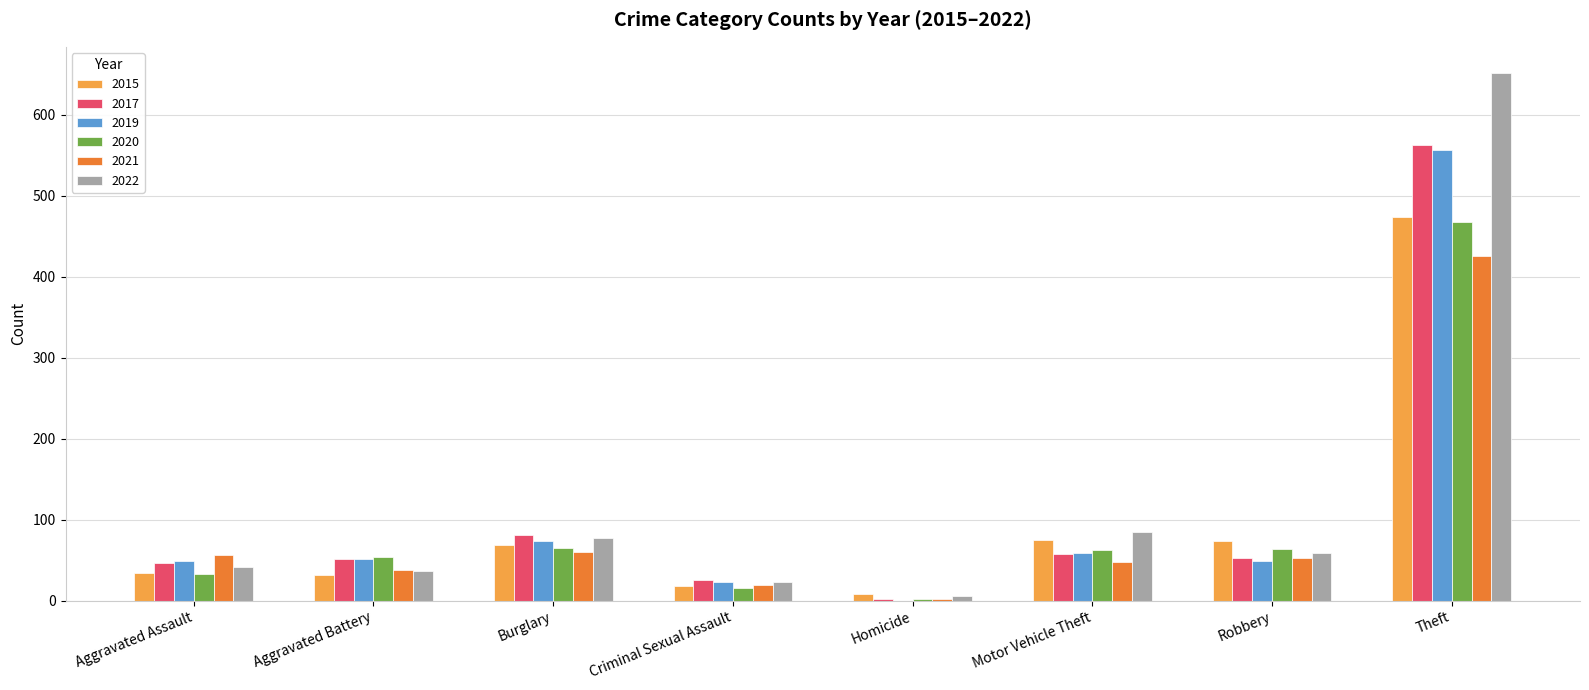

Between Robbery and Theft, which series saw the biggest shift?

2022